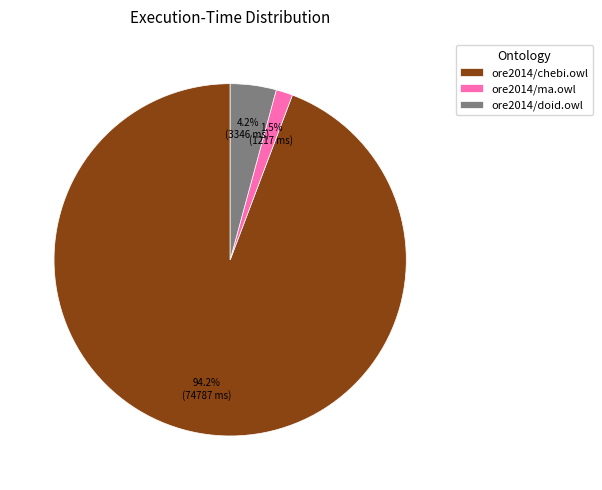

To the nearest percent, what is the average slice percentage?

33%